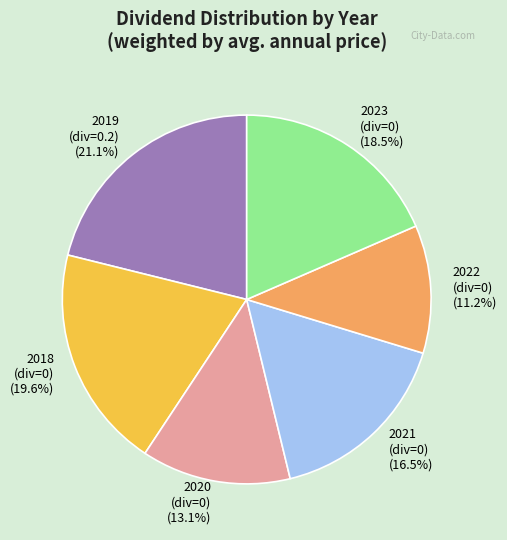

Is there a majority slice in this chart?

No